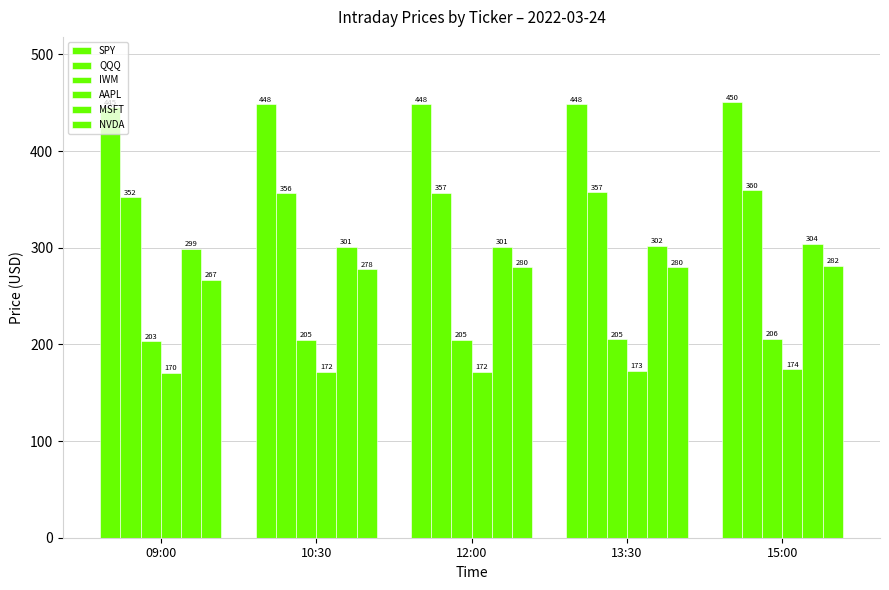

Reading left to right, what are all the values shown in this chart?

SPY: 09:00=445.5	10:30=448.4	12:00=448.2	13:30=448.2	15:00=450.5
QQQ: 09:00=352.2	10:30=356.5	12:00=356.8	13:30=357.3	15:00=359.6
IWM: 09:00=203.3	10:30=204.9	12:00=204.9	13:30=205.2	15:00=205.9
AAPL: 09:00=170.5	10:30=171.9	12:00=171.9	13:30=172.6	15:00=174.1
MSFT: 09:00=298.9	10:30=301.2	12:00=300.8	13:30=301.9	15:00=304.1
NVDA: 09:00=266.9	10:30=277.7	12:00=279.8	13:30=280.0	15:00=281.5